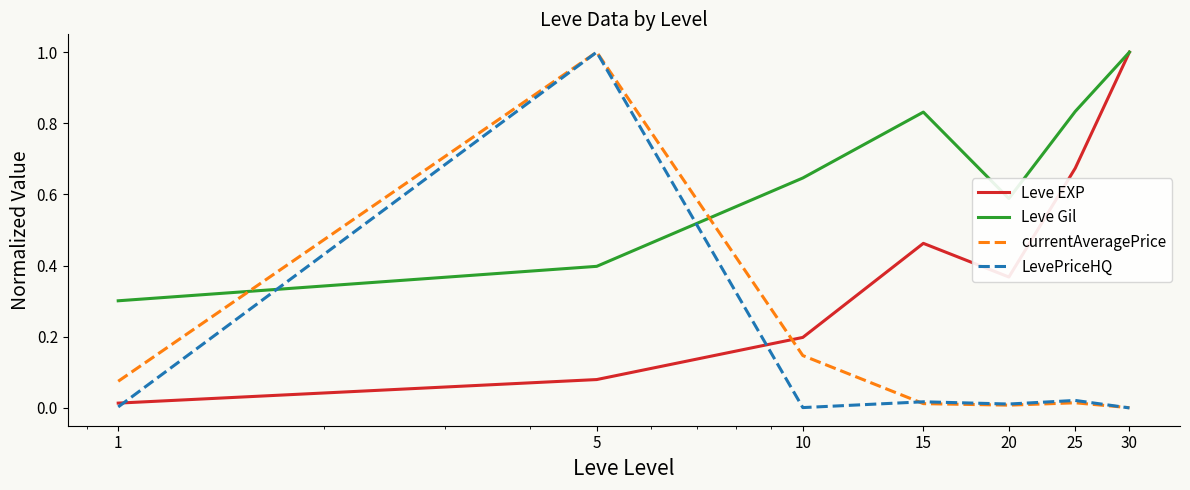

What is the greatest value displayed?

1.0